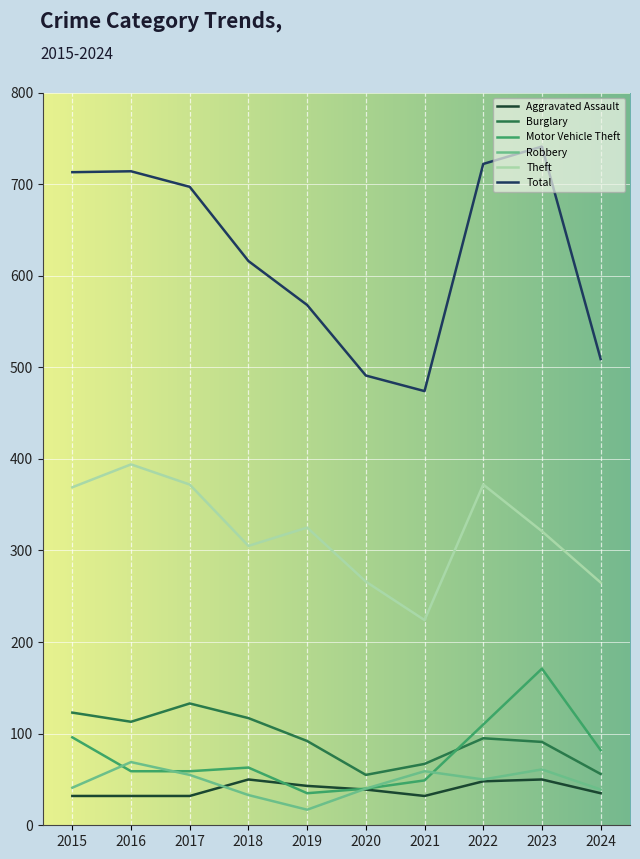

The value of Burglary at 2020 is 55. True or false?

True